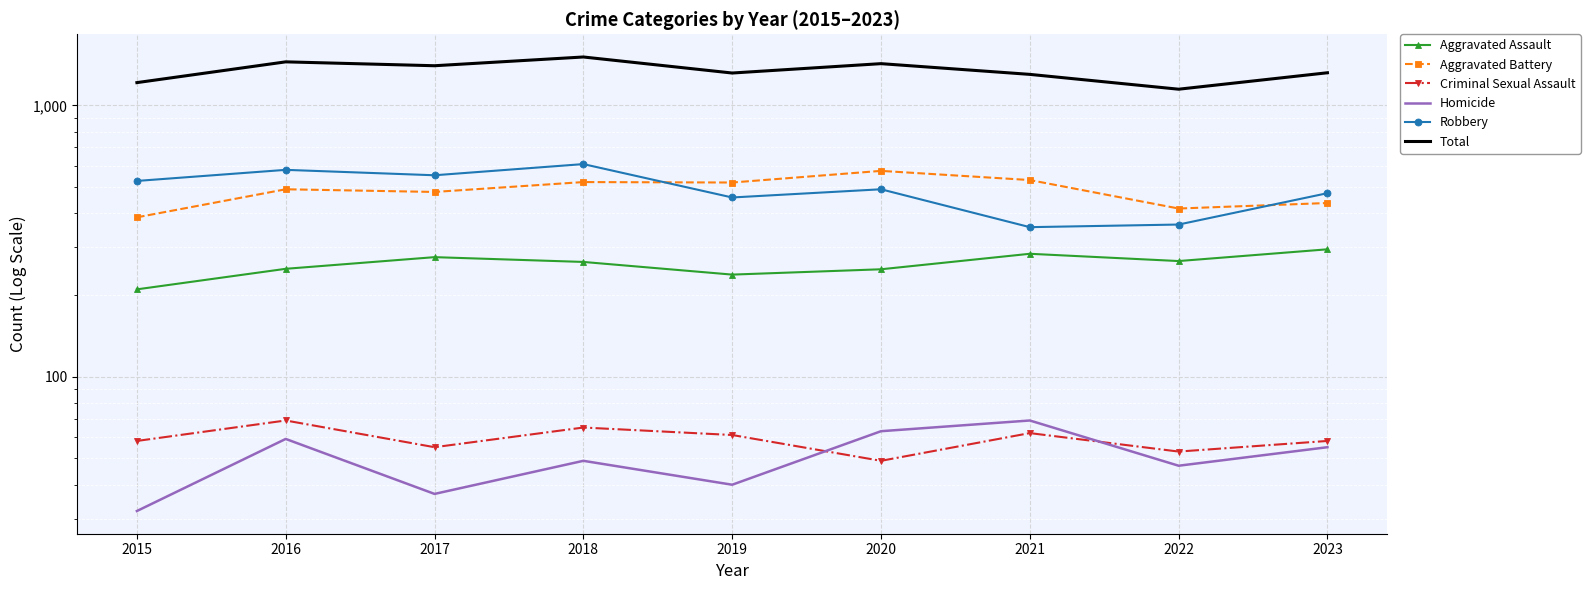

The Homicide series shows 55 at 2023. True or false?

True